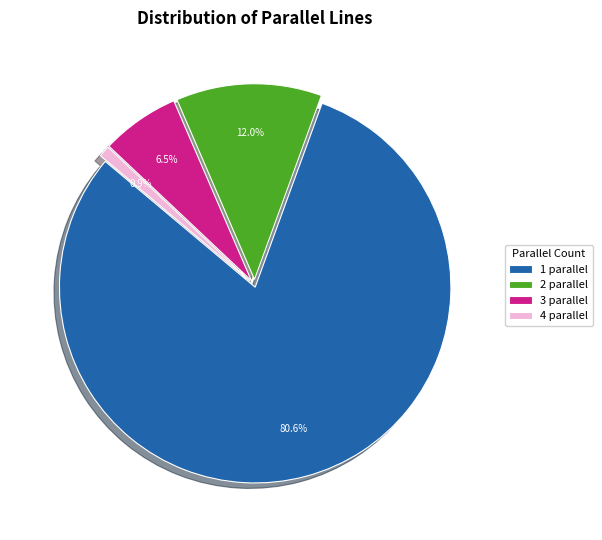

Which category has the smallest portion of the pie?

4 parallel